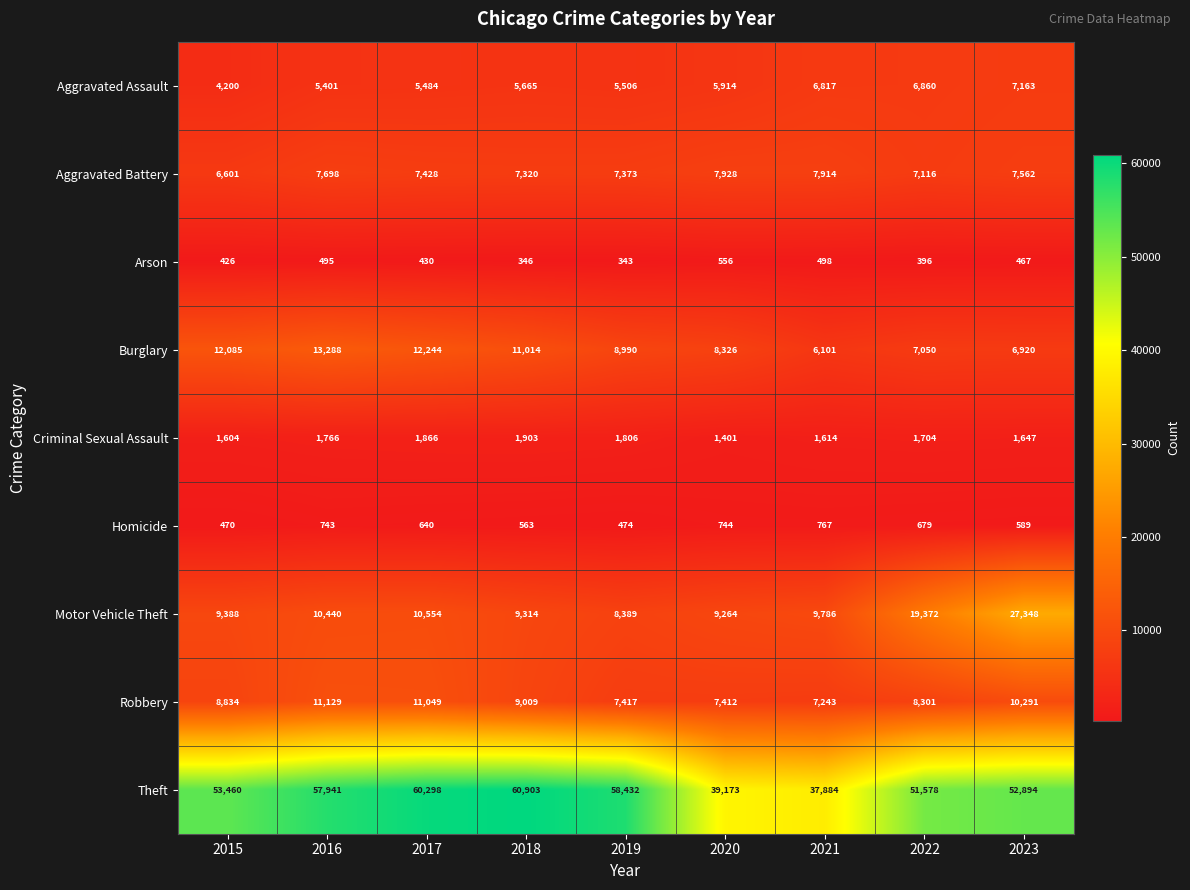

Where does the Criminal Sexual Assault series first go above 1704?

2016